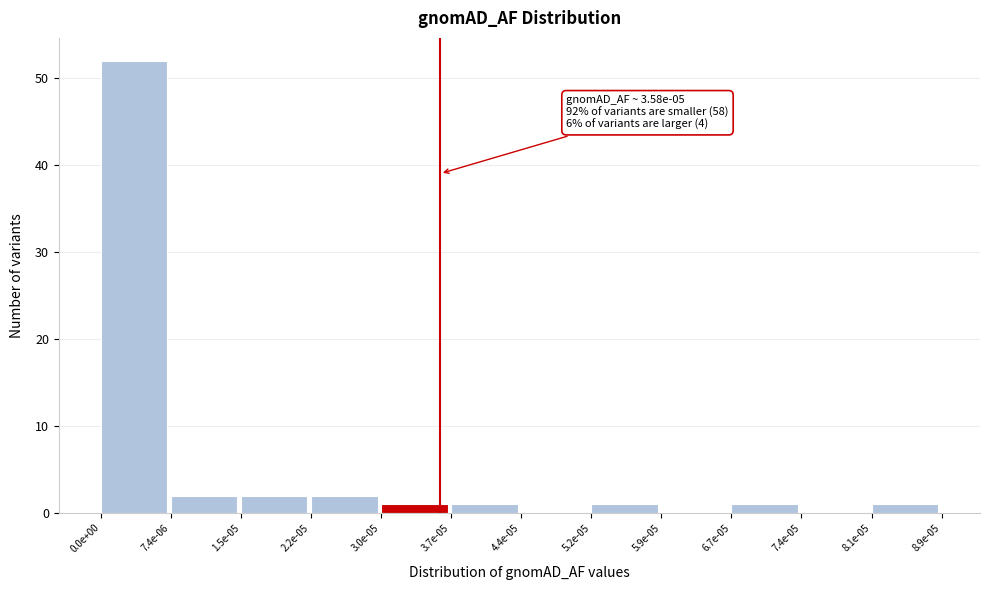

Reading left to right, extract all data points from this chart.

0.0e+00=52	7.4e-06=2	1.5e-05=2	2.2e-05=2	3.0e-05=1	3.7e-05=1	4.4e-05=0	5.2e-05=1	5.9e-05=0	6.7e-05=1	7.4e-05=0	8.1e-05=1